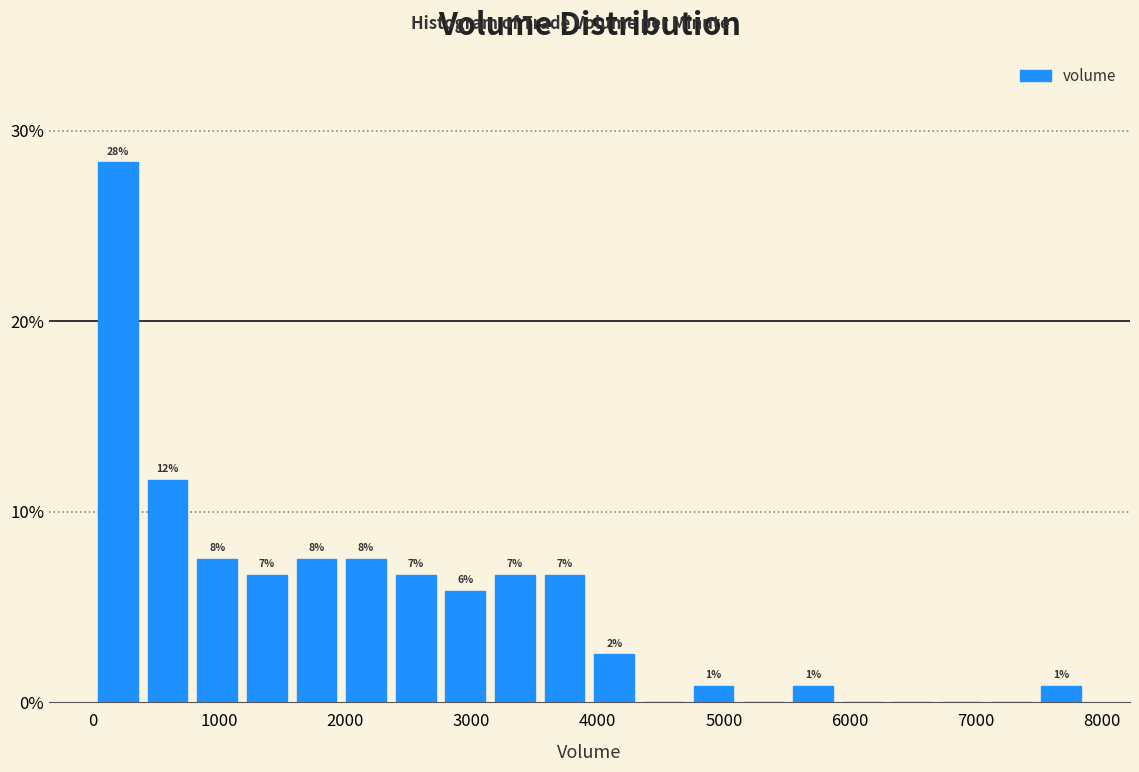

Around what value on the x-axis is the tallest bar? Give the approximate position of its centre, as read against the axis.

200